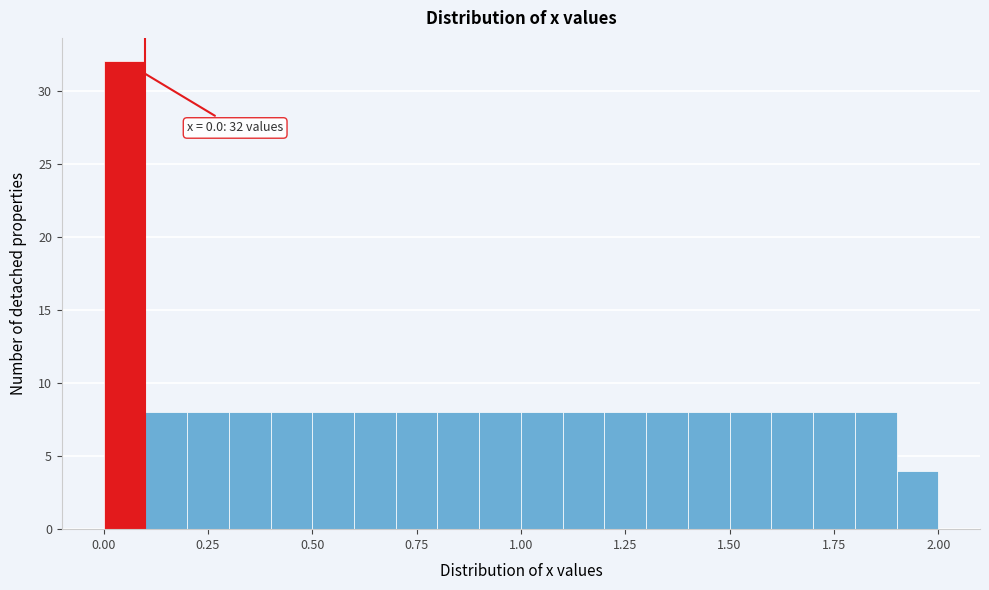

Read against the x-axis, roughly where is the centre of the tallest bar?

0.05